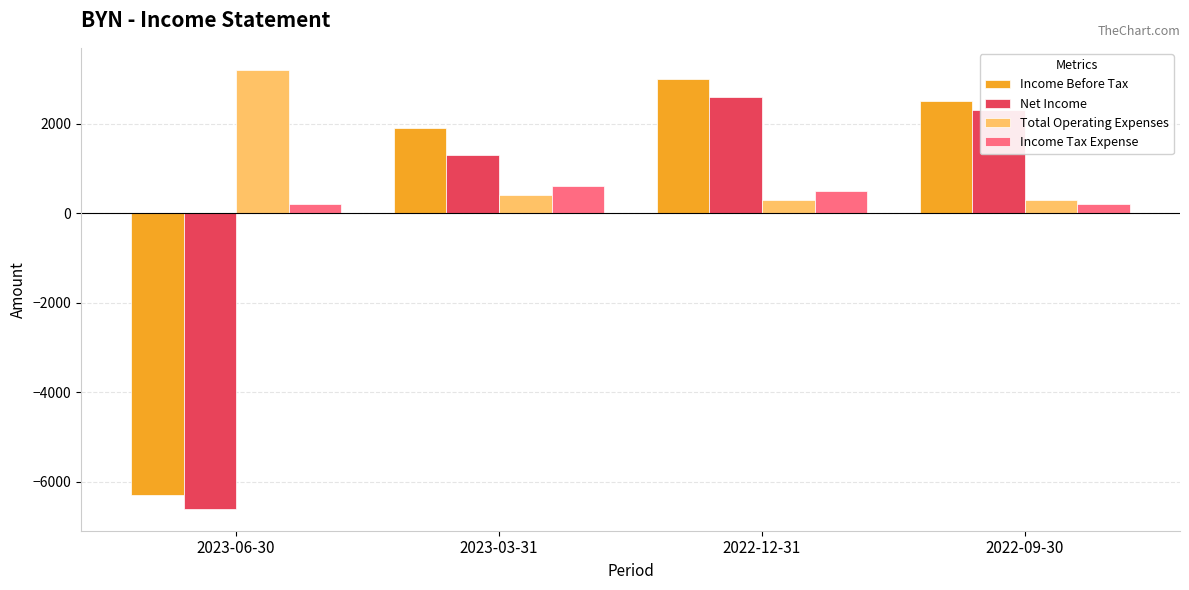

The Total Operating Expenses series shows 300 at 2022-12-31. True or false?

True